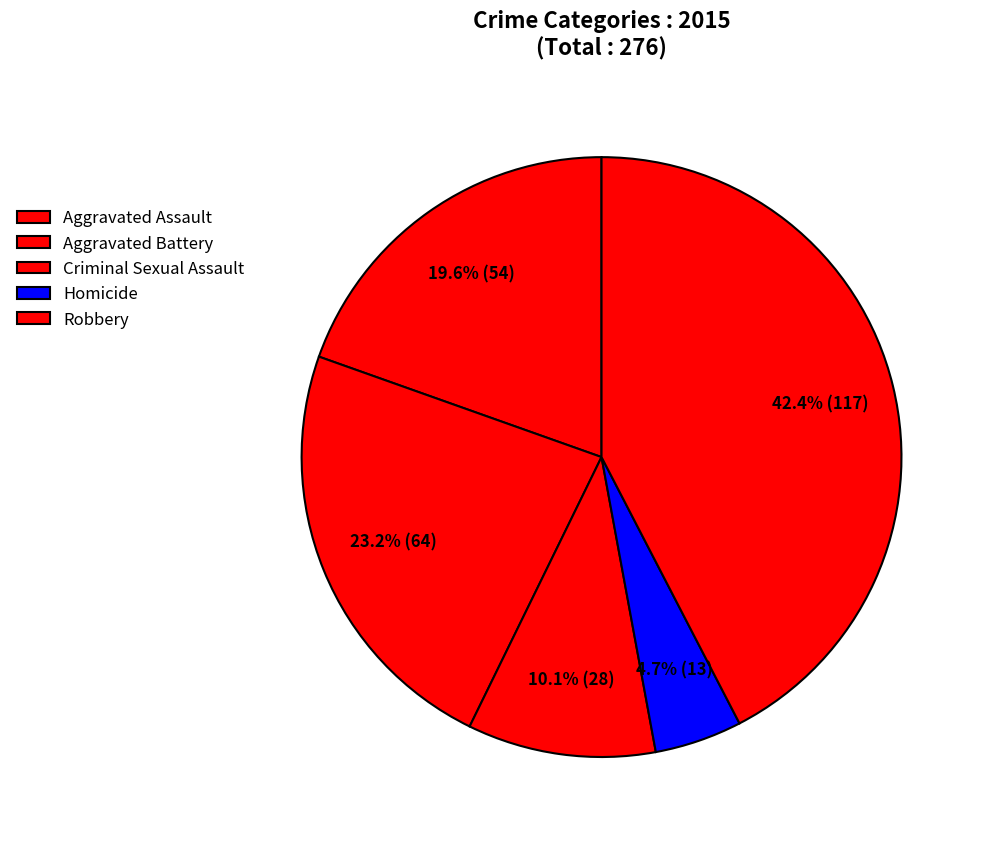

What is the total percentage of Criminal Sexual Assault and Robbery?

52.5%